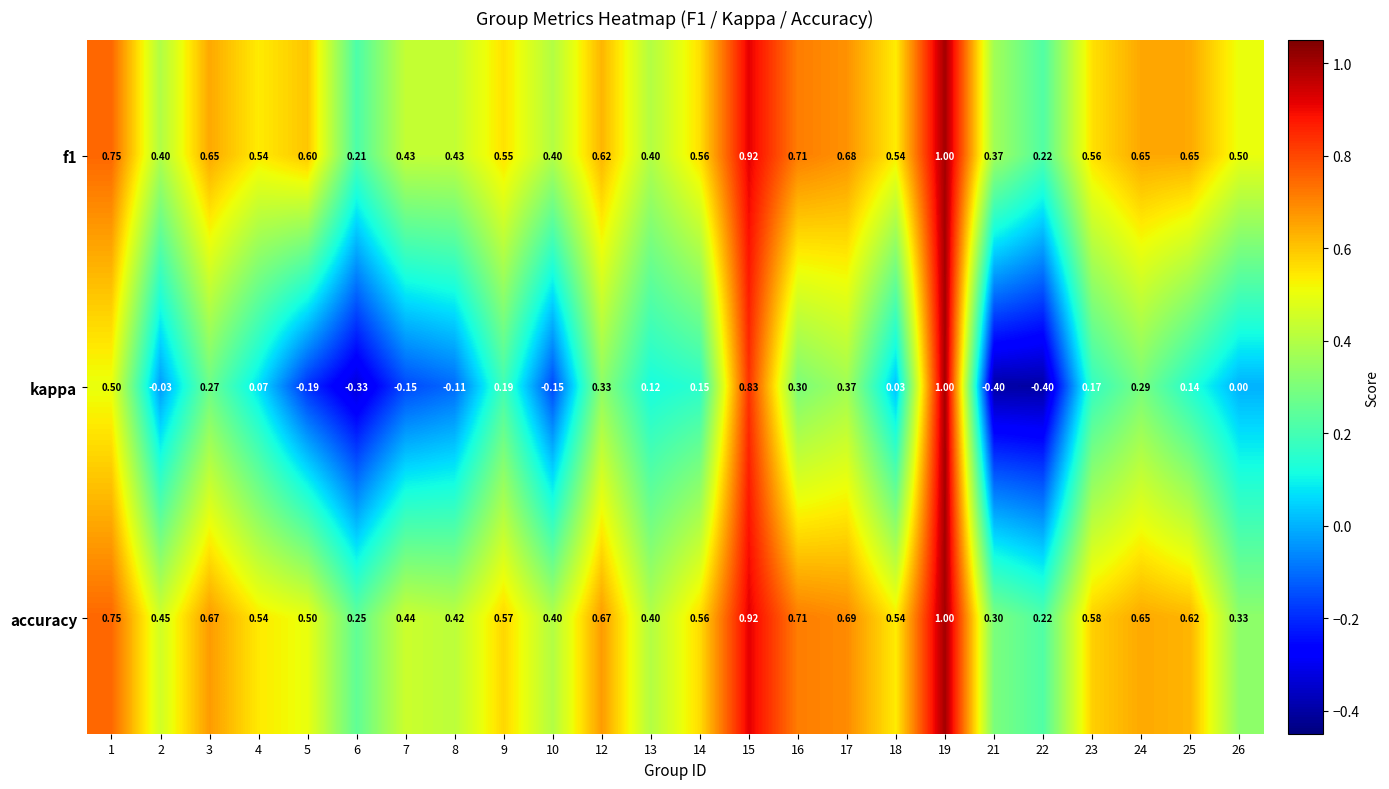

How many distinct data groups are displayed?

3